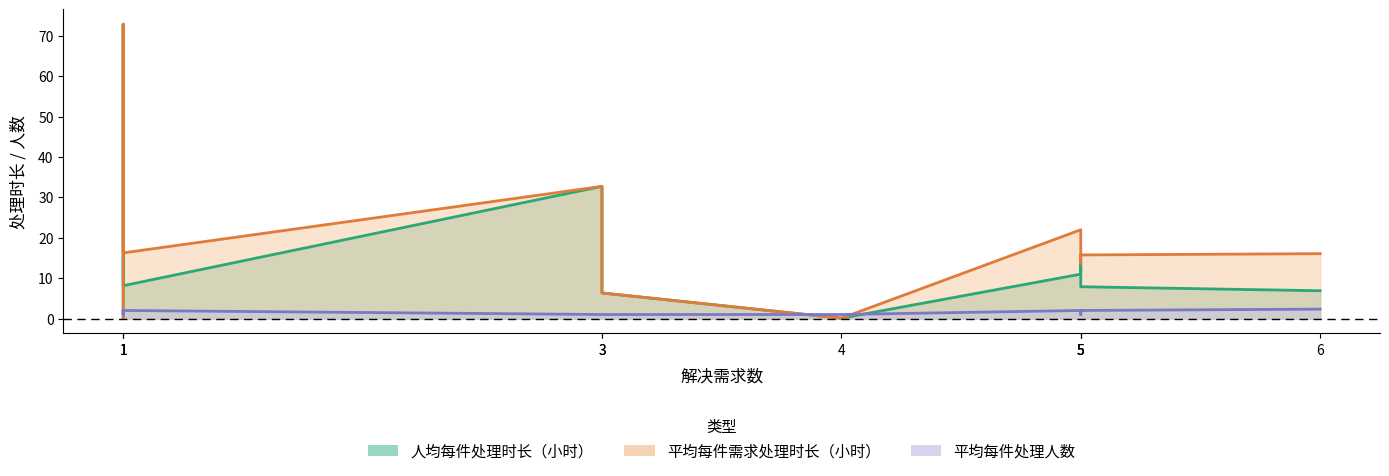

Reading left to right, extract all data points from this chart.

人均每件处理时长（小时）: 运营管理部=6.9	技术开发部=7.9	数字风控部=11.0	增值服务业务部=13.6	医药行业事业部=0.1	金融机构合作首席代表刘志刚团队=32.7	金融机构合作首席代表王晓光团队=6.3	计划财务部=0.1	金融机构合作首席代表孟庆波团队=72.9	金融机构合作首席代表张俊涛团队=8.1
平均每件需求处理时长（小时）: 运营管理部=16.1	技术开发部=15.7	数字风控部=22.0	增值服务业务部=13.6	医药行业事业部=0.1	金融机构合作首席代表刘志刚团队=32.7	金融机构合作首席代表王晓光团队=6.3	计划财务部=0.2	金融机构合作首席代表孟庆波团队=72.9	金融机构合作首席代表张俊涛团队=16.3
平均每件处理人数: 运营管理部=2.3	技术开发部=2.0	数字风控部=2.0	增值服务业务部=1.0	医药行业事业部=1.0	金融机构合作首席代表刘志刚团队=1.0	金融机构合作首席代表王晓光团队=1.0	计划财务部=2.0	金融机构合作首席代表孟庆波团队=1.0	金融机构合作首席代表张俊涛团队=2.0